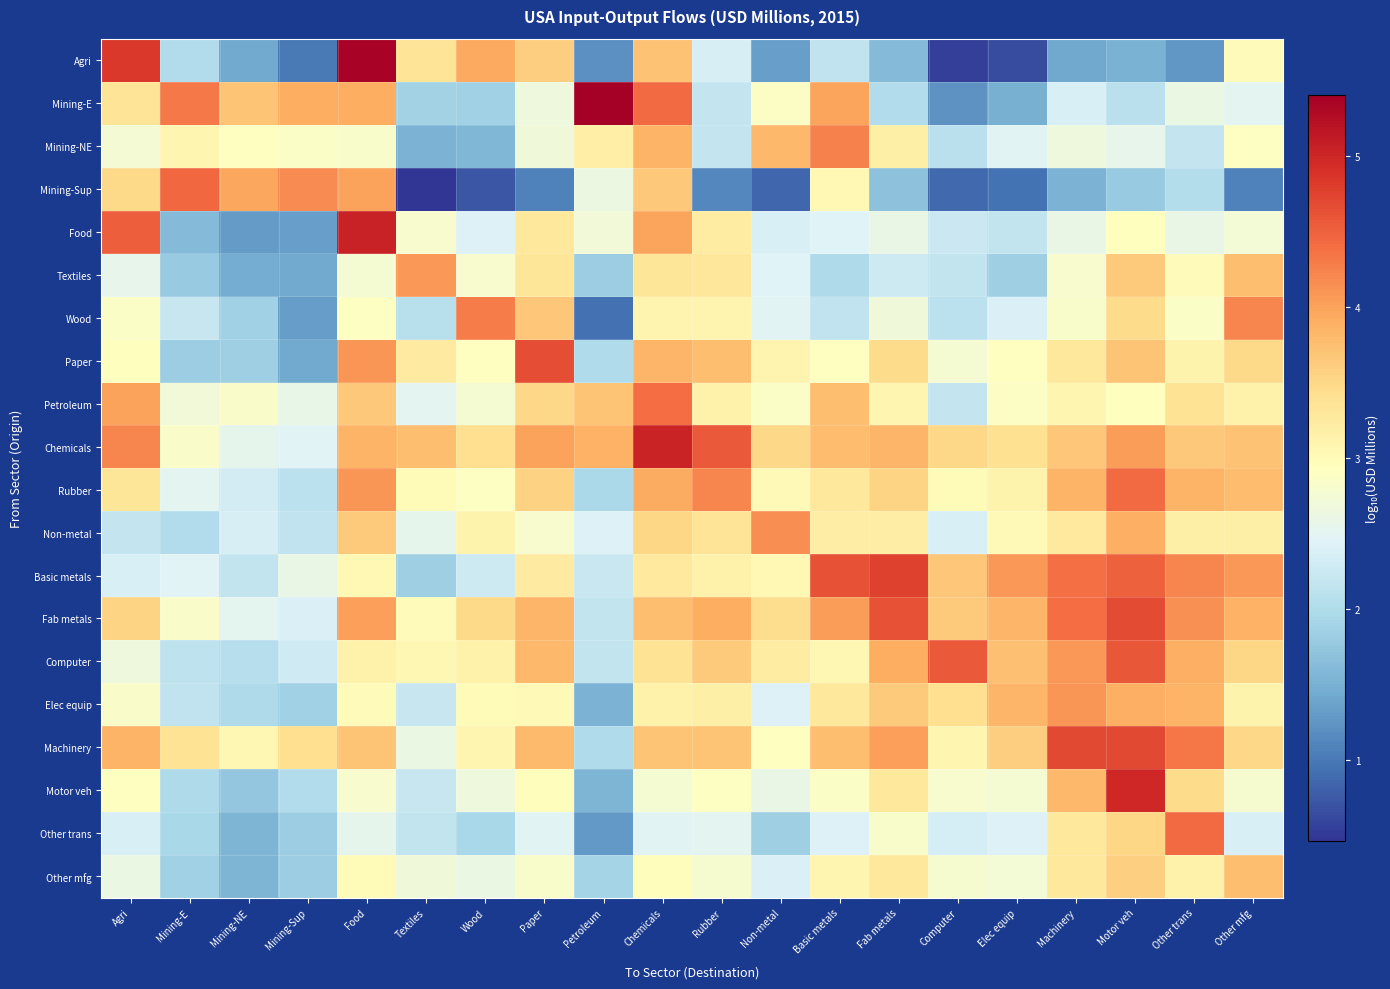

Reading right to left, list all the values displayed in this chart.

Agri: Other mfg=3.0	Other trans=1.3	Motor veh=1.5	Machinery=1.4	Elec equip=0.6	Computer=0.5	Fab metals=1.6	Basic metals=2.1	Non-metal=1.3	Rubber=2.4	Chemicals=3.7	Petroleum=1.2	Paper=3.6	Wood=3.9	Textiles=3.3	Food=5.3	Mining-Sup=1.0	Mining-NE=1.4	Mining-E=2.0	Agri=4.8
Mining-E: Other mfg=2.5	Other trans=2.6	Motor veh=2.1	Machinery=2.4	Elec equip=1.5	Computer=1.2	Fab metals=2.0	Basic metals=4.0	Non-metal=2.9	Rubber=2.2	Chemicals=4.4	Petroleum=5.4	Paper=2.7	Wood=1.9	Textiles=1.9	Food=3.9	Mining-Sup=3.9	Mining-NE=3.7	Mining-E=4.3	Agri=3.3
Mining-NE: Other mfg=2.9	Other trans=2.2	Motor veh=2.5	Machinery=2.7	Elec equip=2.5	Computer=2.1	Fab metals=3.2	Basic metals=4.3	Non-metal=3.8	Rubber=2.2	Chemicals=3.9	Petroleum=3.2	Paper=2.7	Wood=1.6	Textiles=1.5	Food=2.8	Mining-Sup=2.9	Mining-NE=2.9	Mining-E=3.1	Agri=2.7
Mining-Sup: Other mfg=1.1	Other trans=2.0	Motor veh=1.8	Machinery=1.5	Elec equip=1.0	Computer=0.9	Fab metals=1.7	Basic metals=3.0	Non-metal=0.9	Rubber=1.1	Chemicals=3.6	Petroleum=2.6	Paper=1.1	Wood=0.7	Textiles=0.5	Food=4.0	Mining-Sup=4.2	Mining-NE=4.0	Mining-E=4.4	Agri=3.5
Food: Other mfg=2.7	Other trans=2.6	Motor veh=2.9	Machinery=2.6	Elec equip=2.2	Computer=2.3	Fab metals=2.6	Basic metals=2.4	Non-metal=2.4	Rubber=3.2	Chemicals=4.0	Petroleum=2.7	Paper=3.3	Wood=2.4	Textiles=2.8	Food=5.0	Mining-Sup=1.3	Mining-NE=1.3	Mining-E=1.6	Agri=4.5
Textiles: Other mfg=3.7	Other trans=3.0	Motor veh=3.6	Machinery=2.8	Elec equip=1.9	Computer=2.2	Fab metals=2.3	Basic metals=2.0	Non-metal=2.4	Rubber=3.3	Chemicals=3.3	Petroleum=1.8	Paper=3.3	Wood=2.8	Textiles=4.1	Food=2.8	Mining-Sup=1.4	Mining-NE=1.5	Mining-E=1.8	Agri=2.6
Wood: Other mfg=4.2	Other trans=2.9	Motor veh=3.5	Machinery=2.8	Elec equip=2.4	Computer=2.1	Fab metals=2.7	Basic metals=2.2	Non-metal=2.5	Rubber=3.1	Chemicals=3.1	Petroleum=0.9	Paper=3.7	Wood=4.3	Textiles=2.1	Food=2.9	Mining-Sup=1.3	Mining-NE=1.9	Mining-E=2.2	Agri=2.9
Paper: Other mfg=3.5	Other trans=3.1	Motor veh=3.7	Machinery=3.3	Elec equip=2.9	Computer=2.8	Fab metals=3.5	Basic metals=2.9	Non-metal=3.1	Rubber=3.7	Chemicals=3.8	Petroleum=2.0	Paper=4.7	Wood=2.9	Textiles=3.3	Food=4.1	Mining-Sup=1.4	Mining-NE=1.9	Mining-E=1.8	Agri=2.9
Petroleum: Other mfg=3.2	Other trans=3.4	Motor veh=2.9	Machinery=3.1	Elec equip=2.9	Computer=2.2	Fab metals=3.1	Basic metals=3.7	Non-metal=2.9	Rubber=3.2	Chemicals=4.4	Petroleum=3.7	Paper=3.5	Wood=2.8	Textiles=2.5	Food=3.7	Mining-Sup=2.6	Mining-NE=2.8	Mining-E=2.7	Agri=4.0
Chemicals: Other mfg=3.7	Other trans=3.7	Motor veh=4.0	Machinery=3.7	Elec equip=3.4	Computer=3.5	Fab metals=3.8	Basic metals=3.8	Non-metal=3.5	Rubber=4.6	Chemicals=5.0	Petroleum=3.9	Paper=4.0	Wood=3.4	Textiles=3.8	Food=3.9	Mining-Sup=2.5	Mining-NE=2.5	Mining-E=2.8	Agri=4.2
Rubber: Other mfg=3.8	Other trans=3.9	Motor veh=4.4	Machinery=3.9	Elec equip=3.1	Computer=3.0	Fab metals=3.5	Basic metals=3.3	Non-metal=3.0	Rubber=4.2	Chemicals=3.9	Petroleum=2.0	Paper=3.6	Wood=2.9	Textiles=3.0	Food=4.1	Mining-Sup=2.1	Mining-NE=2.3	Mining-E=2.5	Agri=3.3
Non-metal: Other mfg=3.2	Other trans=3.2	Motor veh=3.9	Machinery=3.3	Elec equip=3.0	Computer=2.4	Fab metals=3.2	Basic metals=3.2	Non-metal=4.2	Rubber=3.3	Chemicals=3.5	Petroleum=2.4	Paper=2.8	Wood=3.1	Textiles=2.5	Food=3.6	Mining-Sup=2.2	Mining-NE=2.4	Mining-E=2.0	Agri=2.2
Basic metals: Other mfg=4.1	Other trans=4.2	Motor veh=4.5	Machinery=4.4	Elec equip=4.1	Computer=3.7	Fab metals=4.8	Basic metals=4.6	Non-metal=3.0	Rubber=3.1	Chemicals=3.3	Petroleum=2.2	Paper=3.2	Wood=2.3	Textiles=1.8	Food=3.0	Mining-Sup=2.6	Mining-NE=2.2	Mining-E=2.5	Agri=2.4
Fab metals: Other mfg=3.9	Other trans=4.1	Motor veh=4.7	Machinery=4.4	Elec equip=3.8	Computer=3.6	Fab metals=4.6	Basic metals=4.0	Non-metal=3.4	Rubber=3.9	Chemicals=3.7	Petroleum=2.2	Paper=3.8	Wood=3.5	Textiles=3.0	Food=4.0	Mining-Sup=2.4	Mining-NE=2.5	Mining-E=2.8	Agri=3.5
Computer: Other mfg=3.5	Other trans=3.9	Motor veh=4.6	Machinery=4.1	Elec equip=3.7	Computer=4.6	Fab metals=3.9	Basic metals=3.1	Non-metal=3.2	Rubber=3.6	Chemicals=3.4	Petroleum=2.2	Paper=3.8	Wood=3.2	Textiles=3.0	Food=3.1	Mining-Sup=2.3	Mining-NE=2.0	Mining-E=2.1	Agri=2.7
Elec equip: Other mfg=3.1	Other trans=3.8	Motor veh=3.9	Machinery=4.1	Elec equip=3.8	Computer=3.4	Fab metals=3.6	Basic metals=3.3	Non-metal=2.4	Rubber=3.2	Chemicals=3.1	Petroleum=1.5	Paper=3.0	Wood=3.0	Textiles=2.2	Food=3.0	Mining-Sup=1.9	Mining-NE=2.0	Mining-E=2.2	Agri=2.8
Machinery: Other mfg=3.5	Other trans=4.3	Motor veh=4.7	Machinery=4.7	Elec equip=3.6	Computer=3.1	Fab metals=4.0	Basic metals=3.8	Non-metal=2.9	Rubber=3.7	Chemicals=3.7	Petroleum=2.0	Paper=3.8	Wood=3.1	Textiles=2.6	Food=3.7	Mining-Sup=3.4	Mining-NE=3.1	Mining-E=3.4	Agri=3.9
Motor veh: Other mfg=2.8	Other trans=3.5	Motor veh=5.0	Machinery=3.8	Elec equip=2.8	Computer=2.8	Fab metals=3.3	Basic metals=2.9	Non-metal=2.6	Rubber=2.9	Chemicals=2.8	Petroleum=1.6	Paper=3.0	Wood=2.7	Textiles=2.2	Food=2.8	Mining-Sup=2.0	Mining-NE=1.7	Mining-E=2.0	Agri=2.9
Other trans: Other mfg=2.4	Other trans=4.4	Motor veh=3.5	Machinery=3.3	Elec equip=2.4	Computer=2.3	Fab metals=2.8	Basic metals=2.4	Non-metal=1.8	Rubber=2.5	Chemicals=2.5	Petroleum=1.3	Paper=2.5	Wood=1.9	Textiles=2.2	Food=2.5	Mining-Sup=1.8	Mining-NE=1.6	Mining-E=1.9	Agri=2.4
Other mfg: Other mfg=3.8	Other trans=3.1	Motor veh=3.6	Machinery=3.3	Elec equip=2.7	Computer=2.8	Fab metals=3.3	Basic metals=3.1	Non-metal=2.4	Rubber=2.8	Chemicals=3.0	Petroleum=1.9	Paper=2.8	Wood=2.6	Textiles=2.7	Food=3.0	Mining-Sup=1.8	Mining-NE=1.6	Mining-E=1.9	Agri=2.6